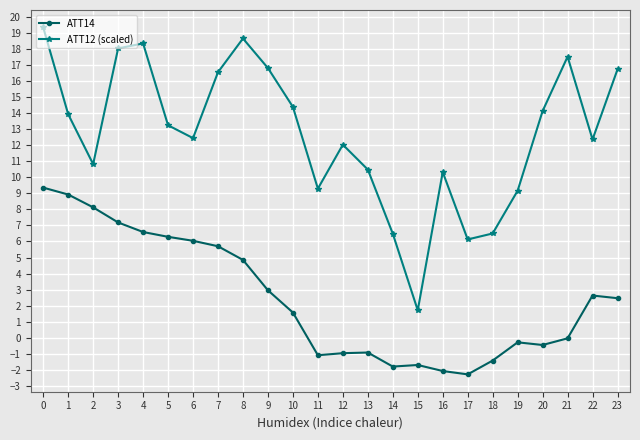

Which series changed the most between 10 and 17?

ATT12 (scaled)